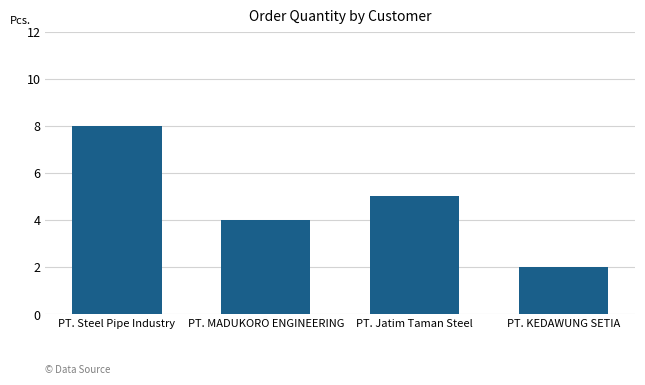

What is the difference between the maximum and minimum values?

6